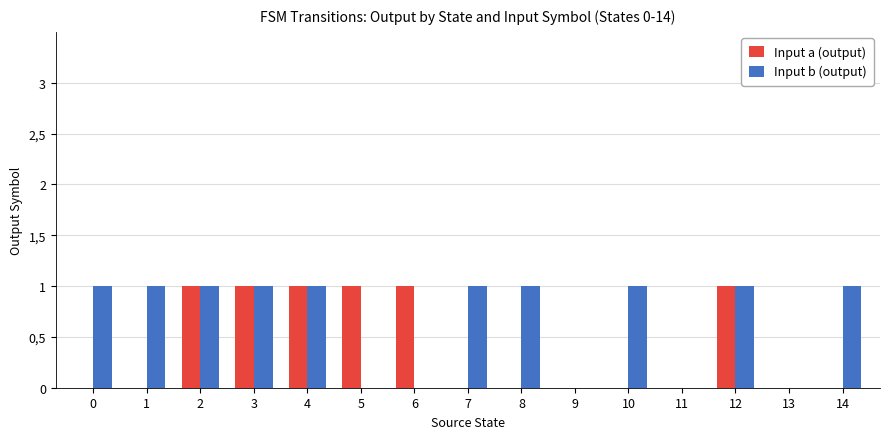

True or false: Input b (output) has a value of 1 at 1.

True